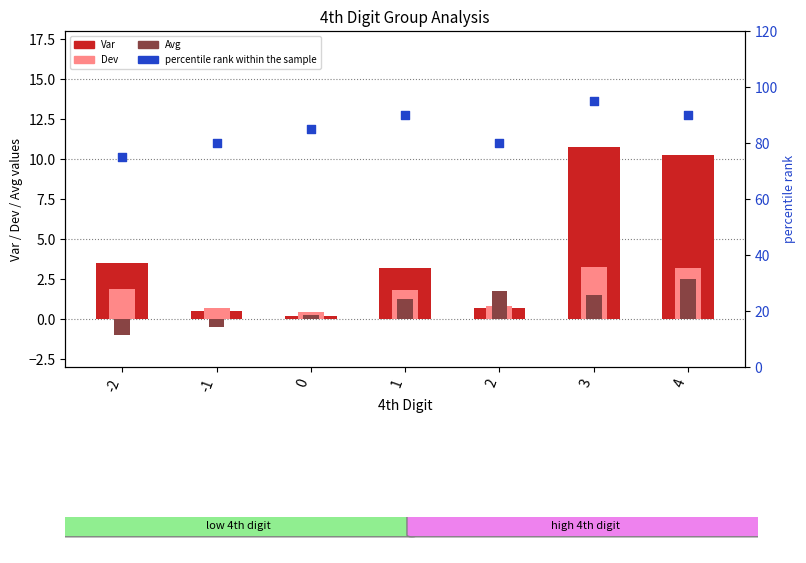

Which series contains the lowest Y value?

Avg